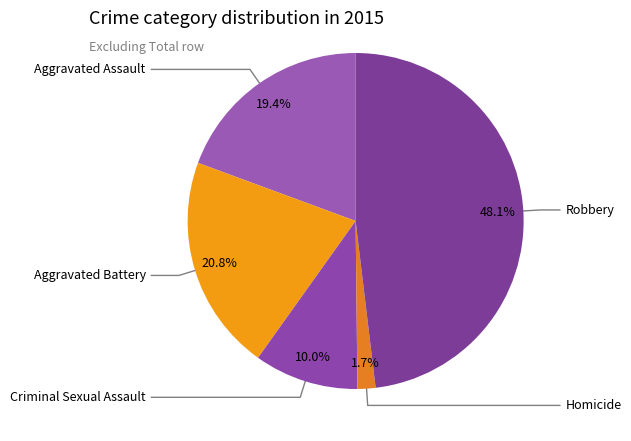

How many slices are in this pie chart?

5